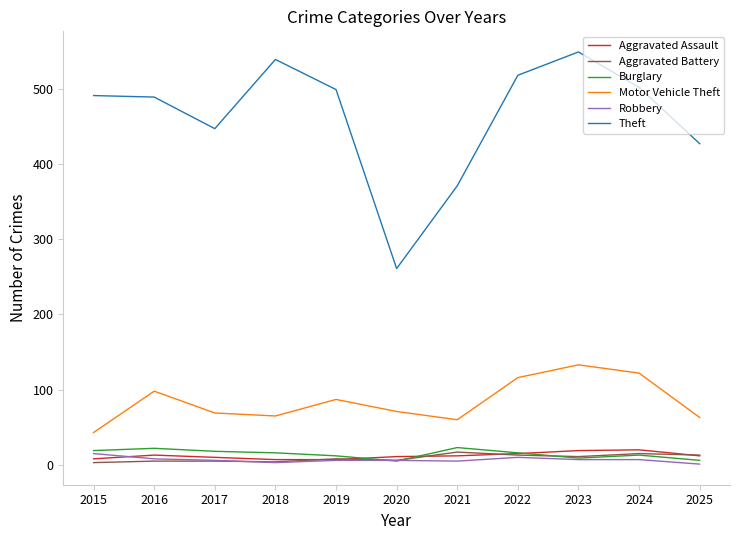

How many distinct data groups are displayed?

6